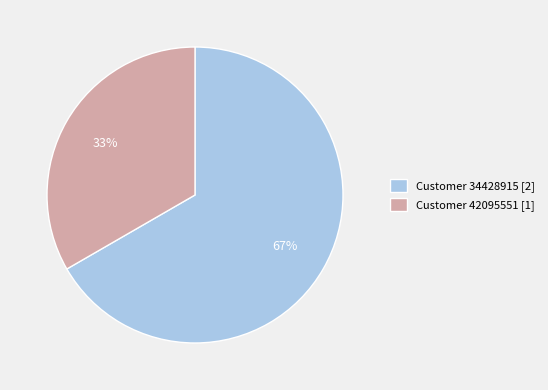

Which slice is the smallest?

Customer 42095551 [1]